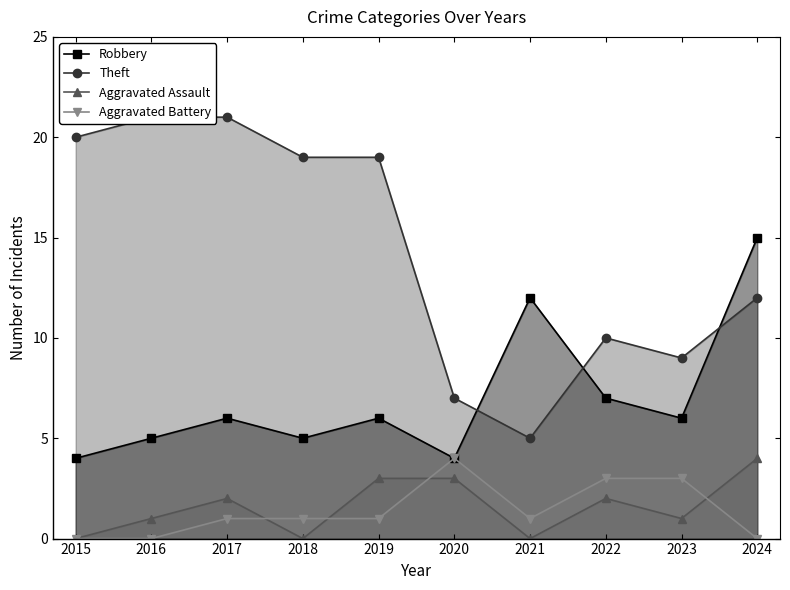

At which category is the sum across all series the highest?

2024